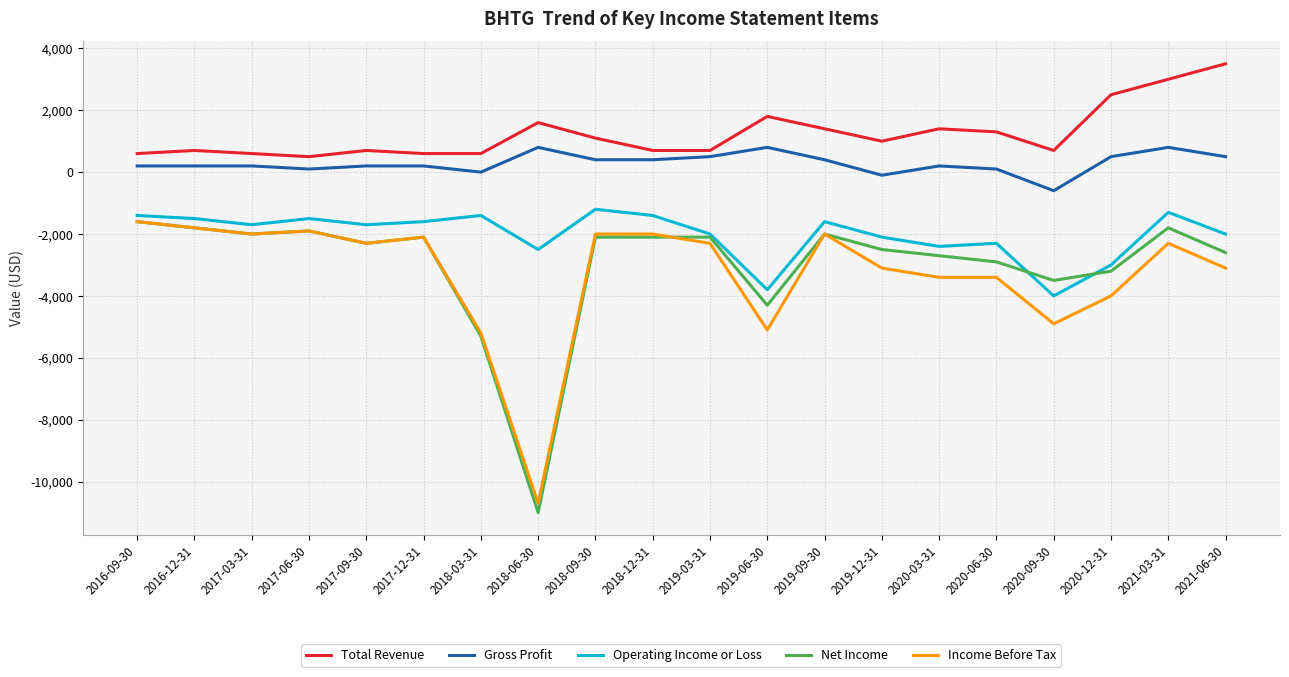

Which series has the largest range (max minus min)?

Net Income